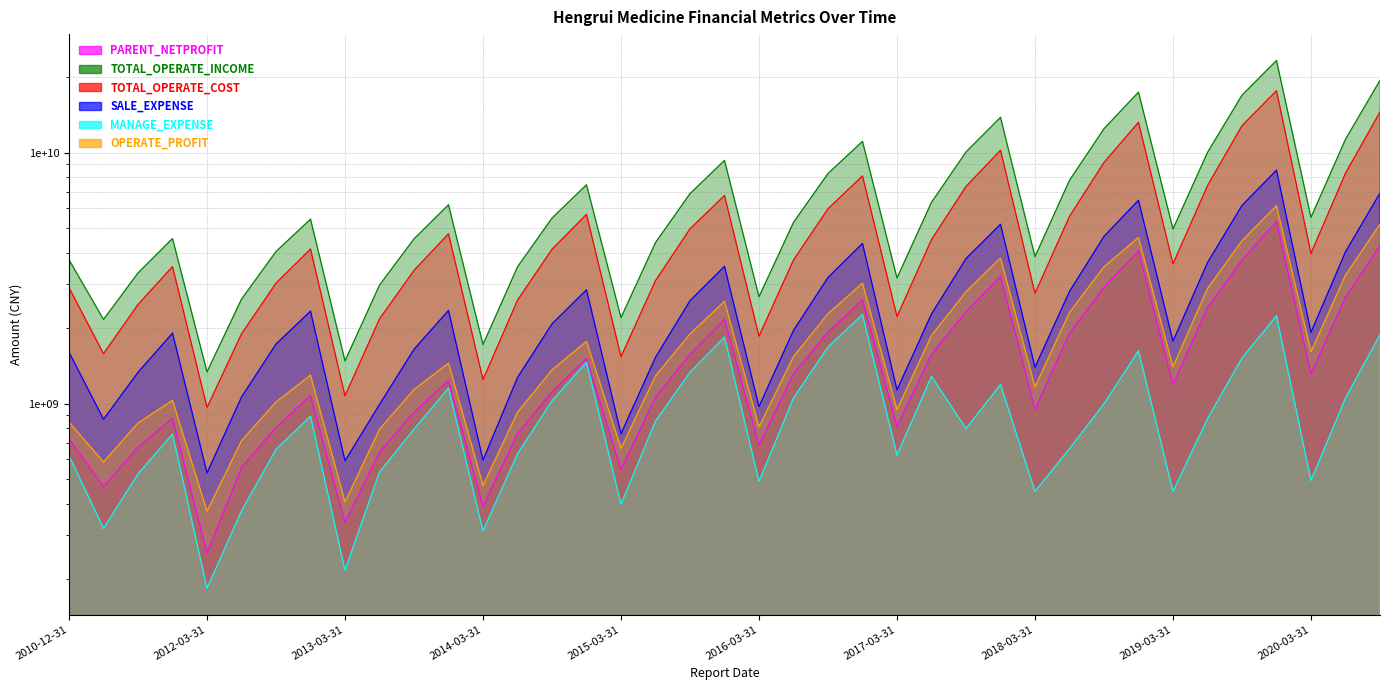

Which category has the lowest value in the TOTAL_OPERATE_COST series?

2012-03-31